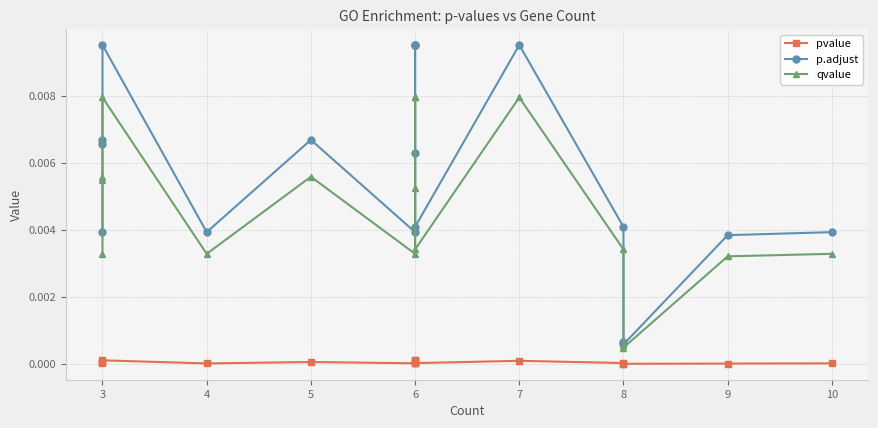

At which category does pvalue reach its first local valley?

3